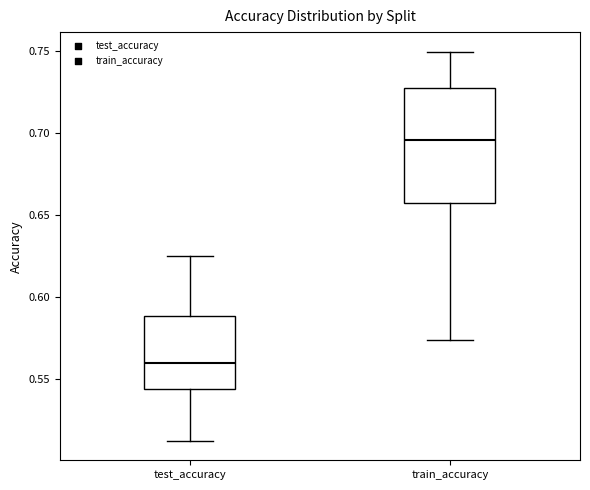

Comparing the boxes themselves (not the whiskers), which one is the tallest?

train_accuracy